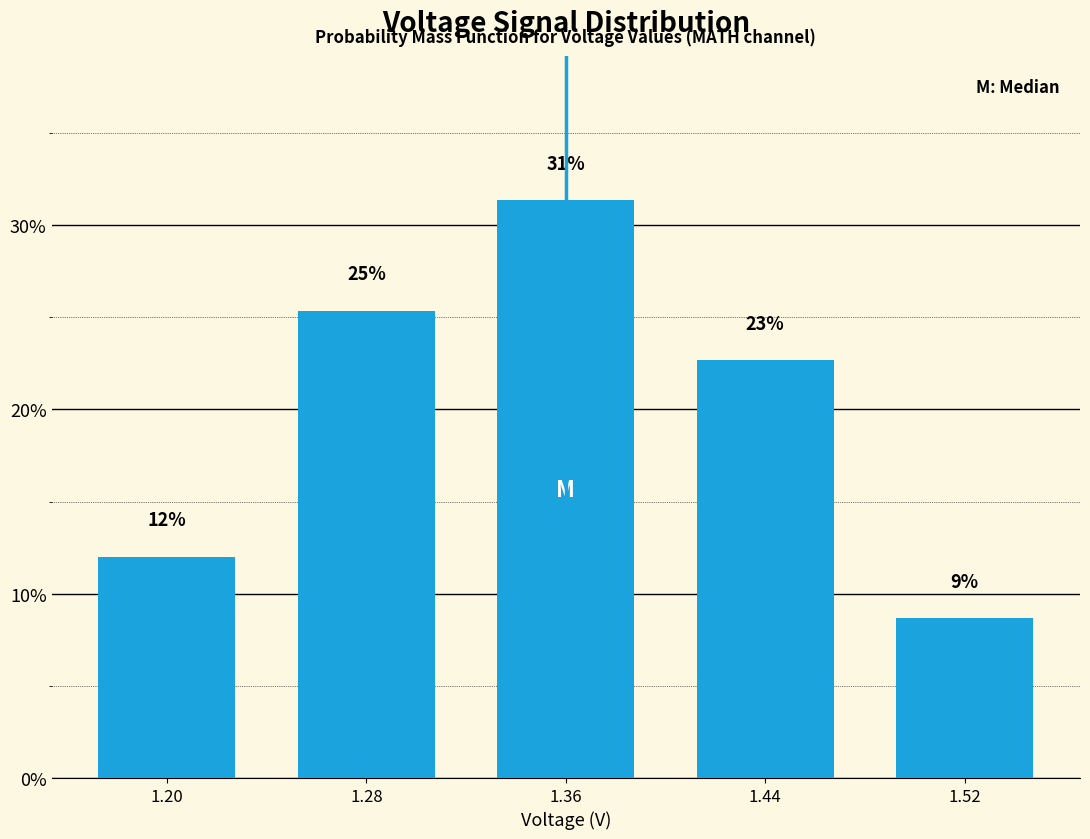

How many bars are there in total?

5